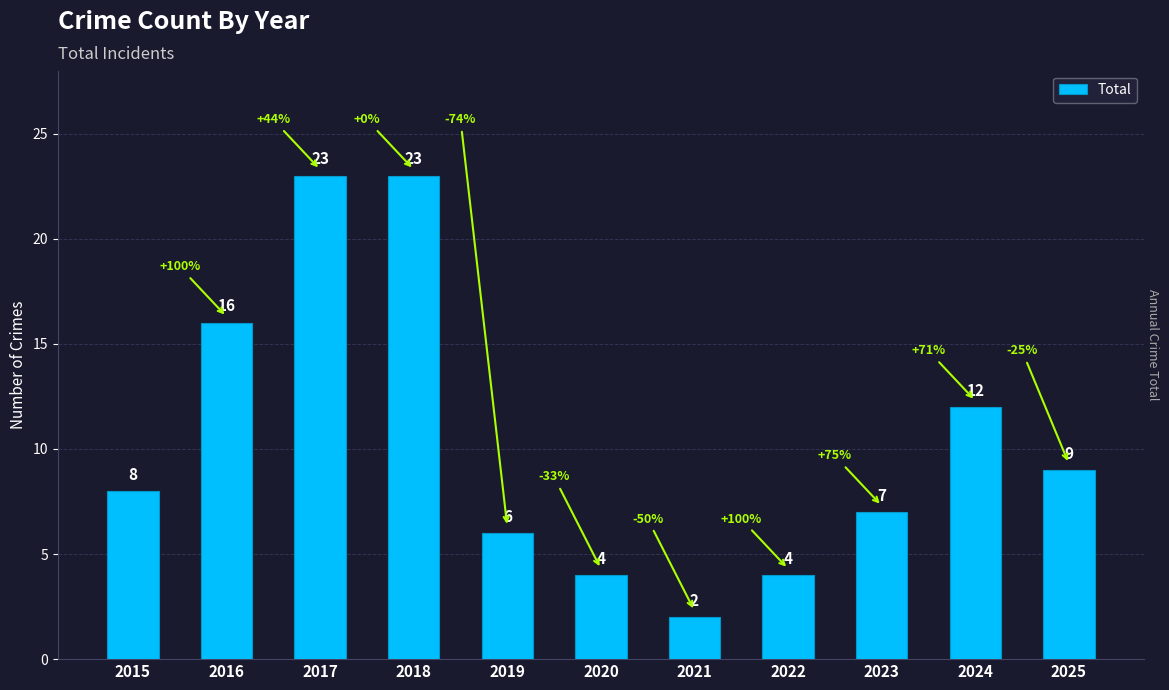

What is the average value?

10